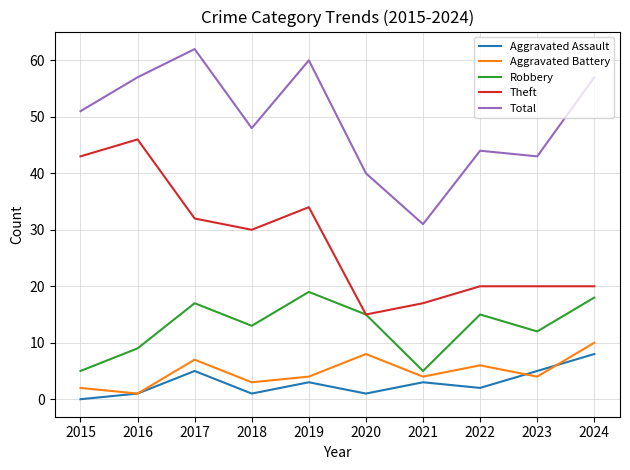

What is the difference between the Aggravated Assault values at 2019 and 2022?

1